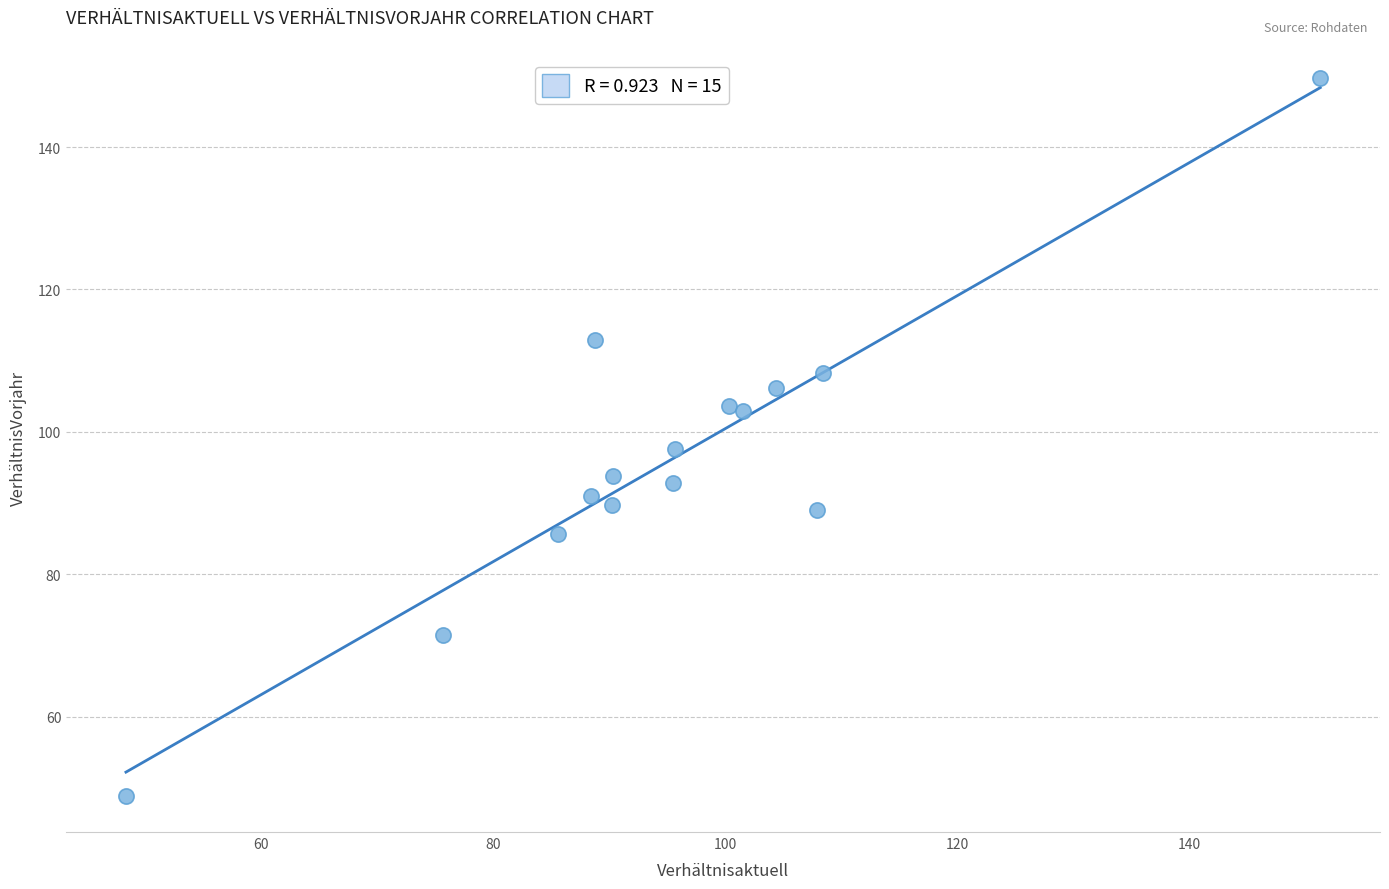

What is the range of Y values (max minus min)?

100.8